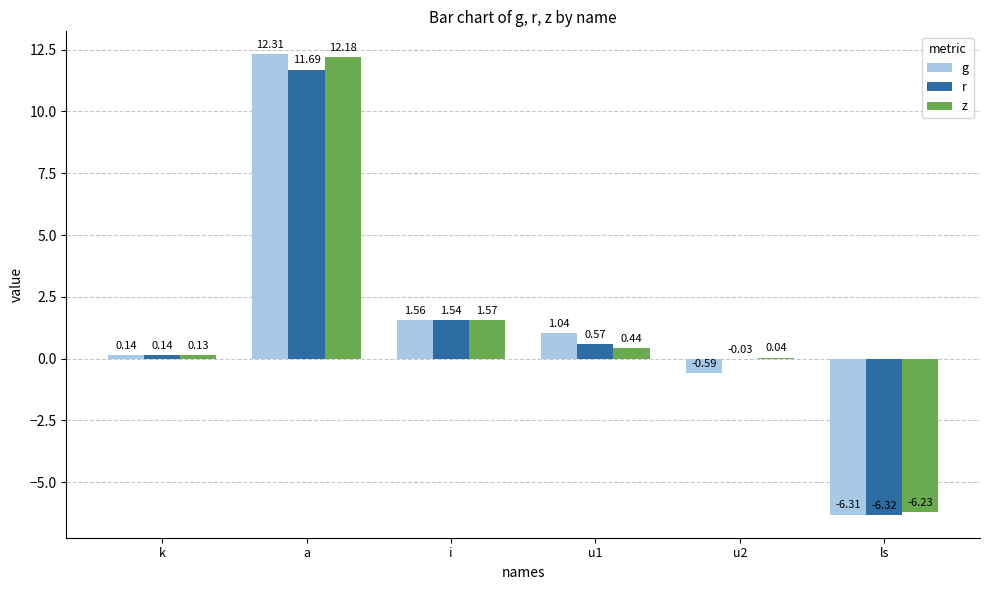

Where does the r series first go above 0?

k